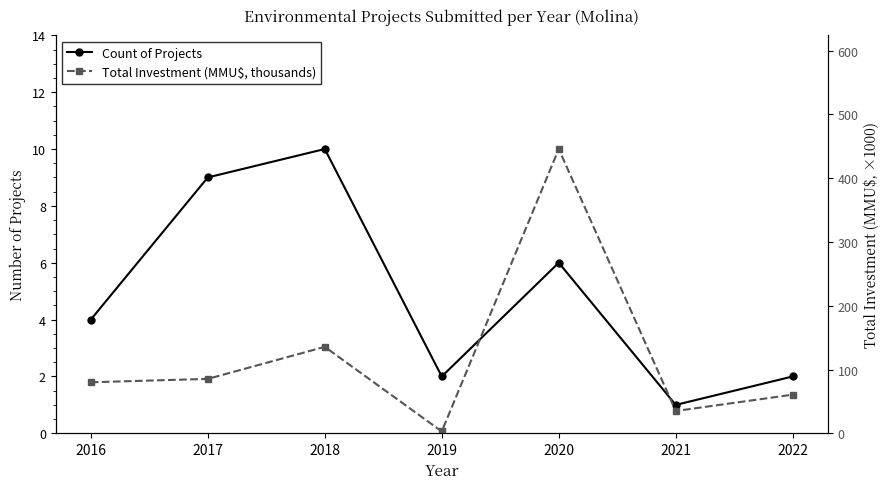

What is the value of the Total Investment (MMU$, thousands) point at the 5th from the left?

445.6